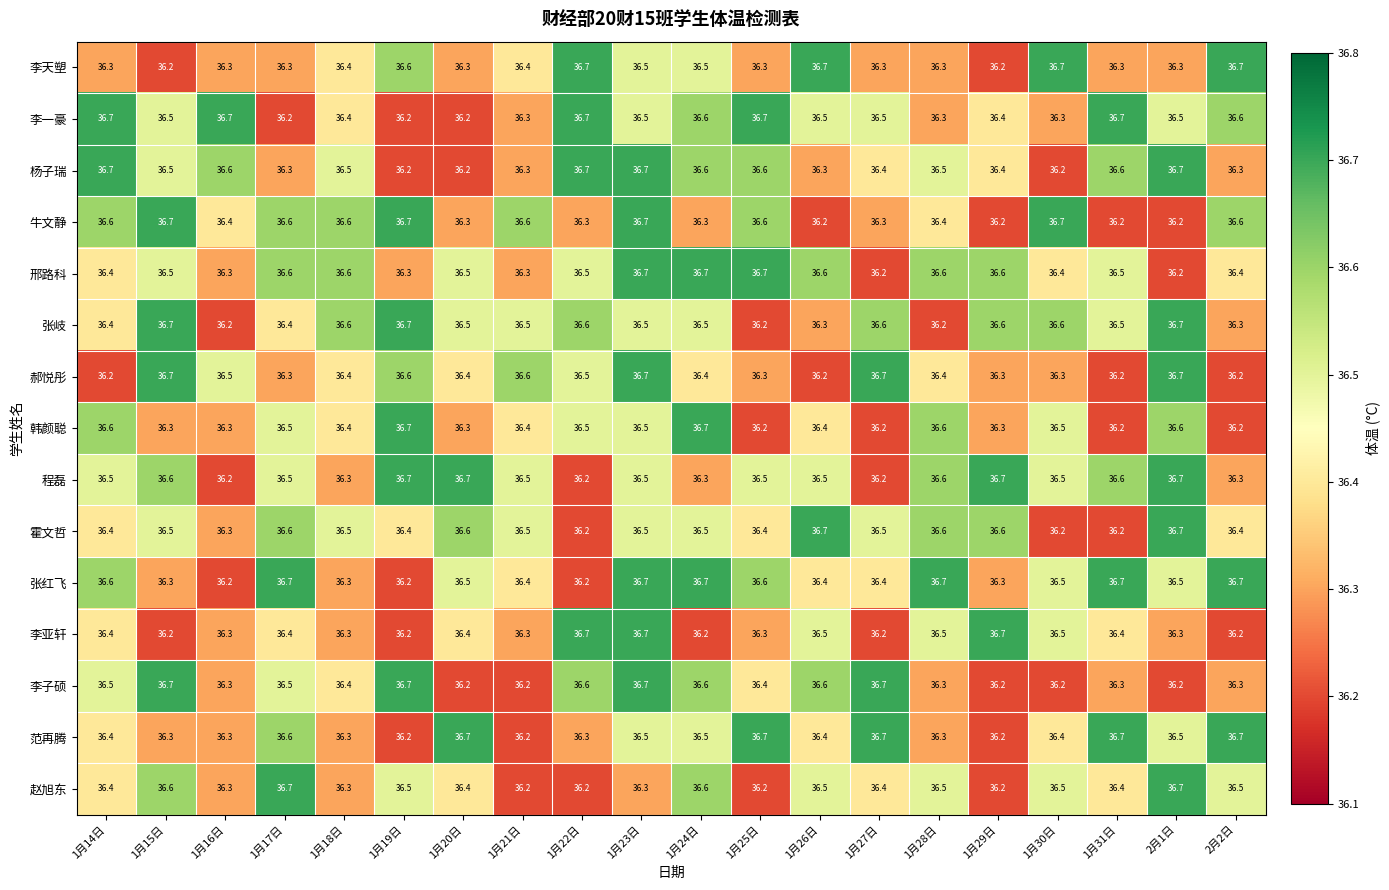

What is the sum of all 张红飞 values?

729.6